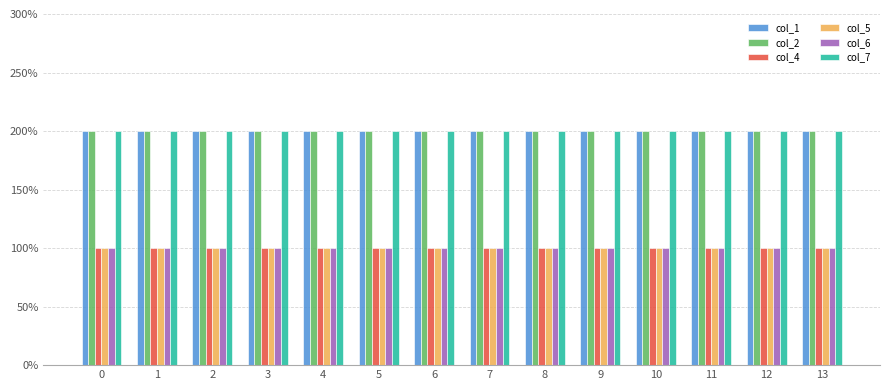

The col_1 series shows 2 at 5. True or false?

True